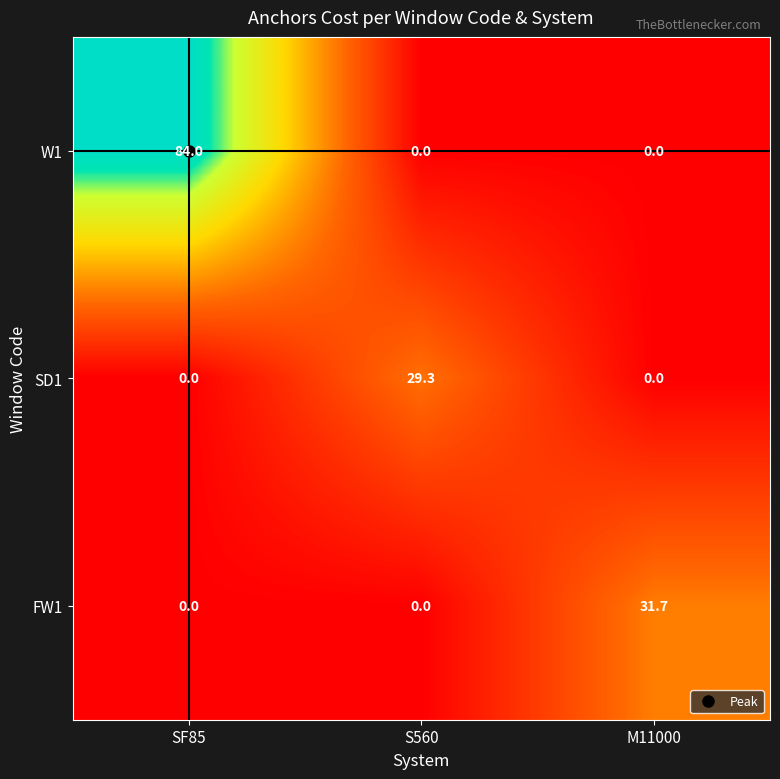

What is the sum of the W1 values at SF85 and S560?

84.0